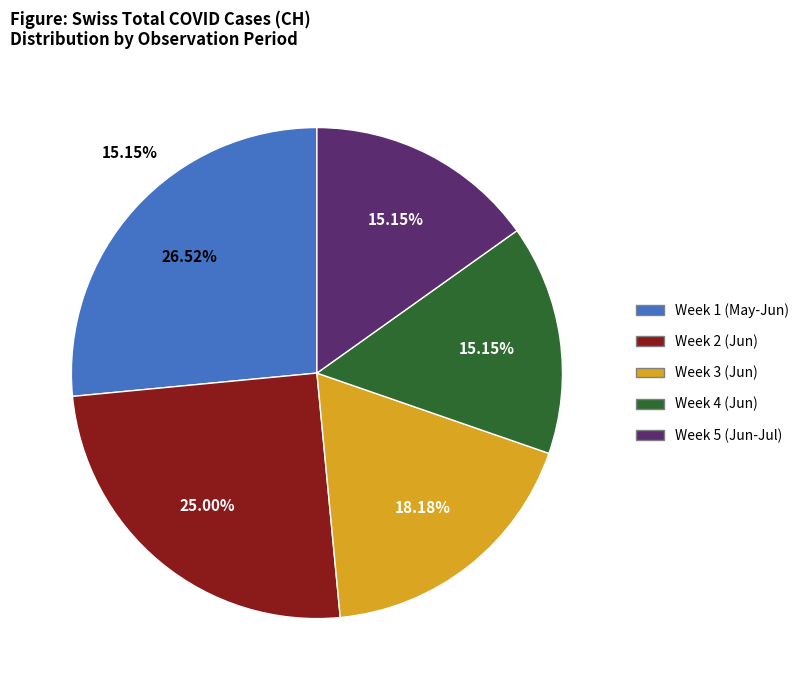

Does any single category account for the majority?

No